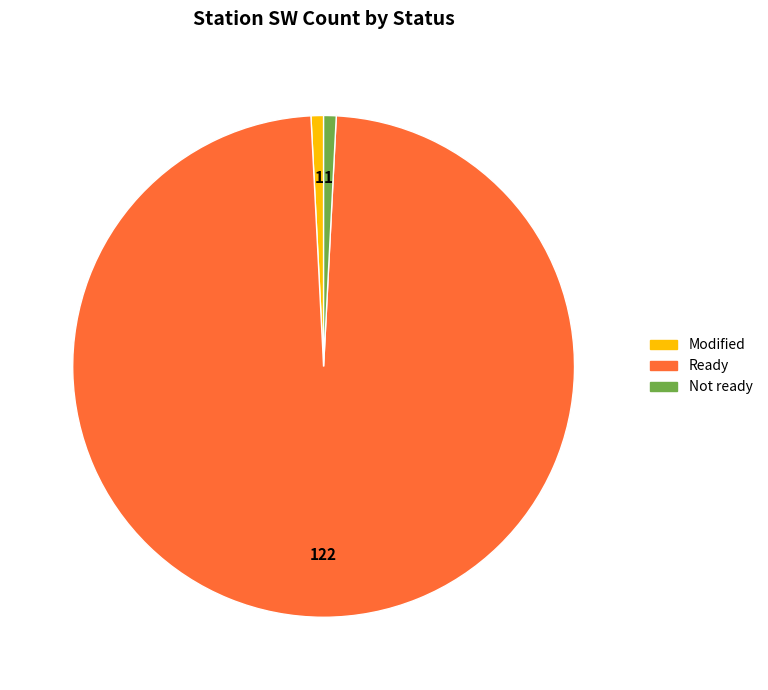

What is the largest slice in the pie chart?

Ready